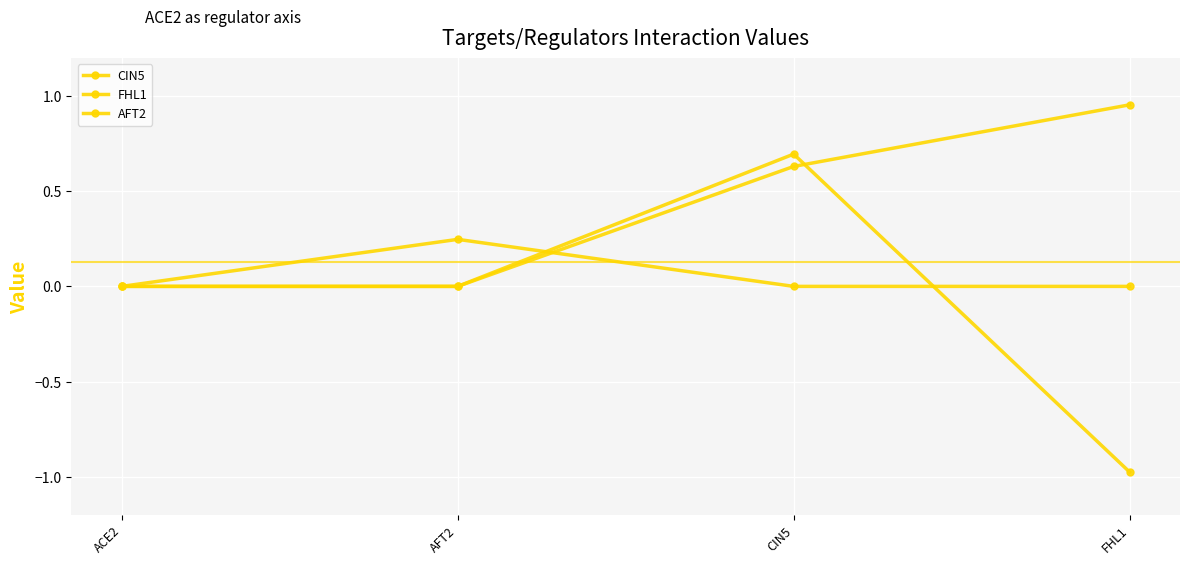

What is the label of the 4th point from the left?

FHL1